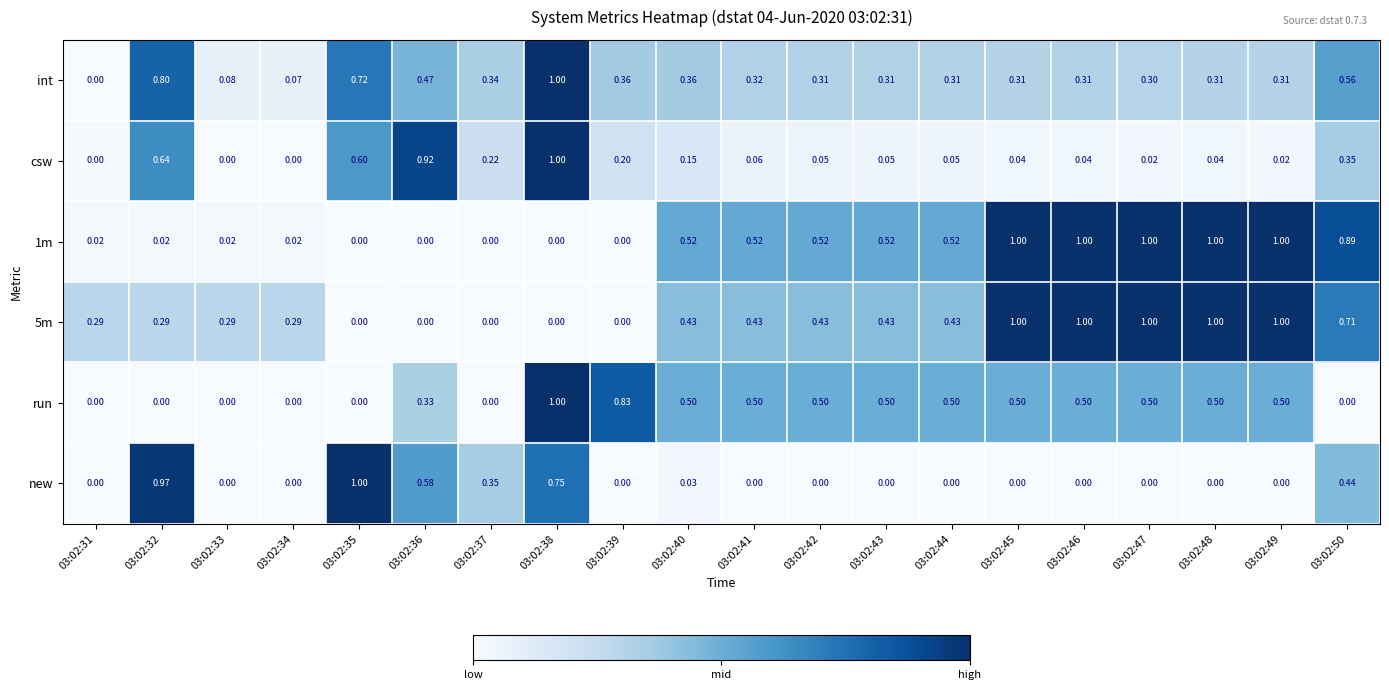

Is the value of 5m at 03:02:34 greater than the value of new at 03:02:31?

Yes